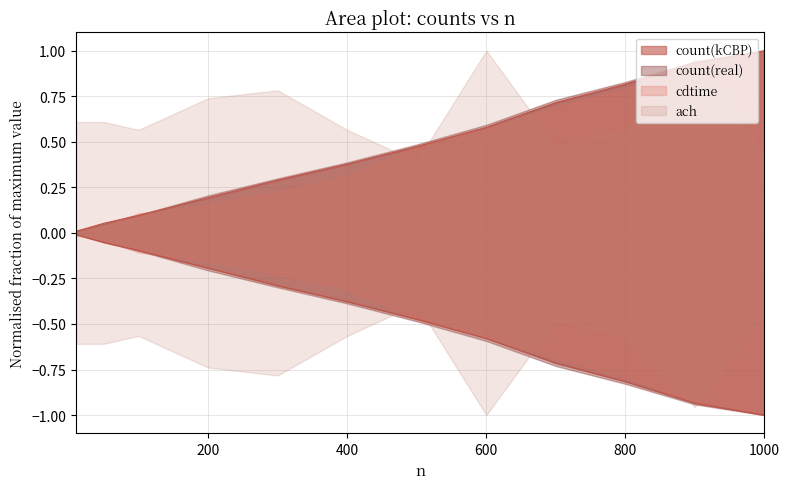

How many data points does each series have?

12